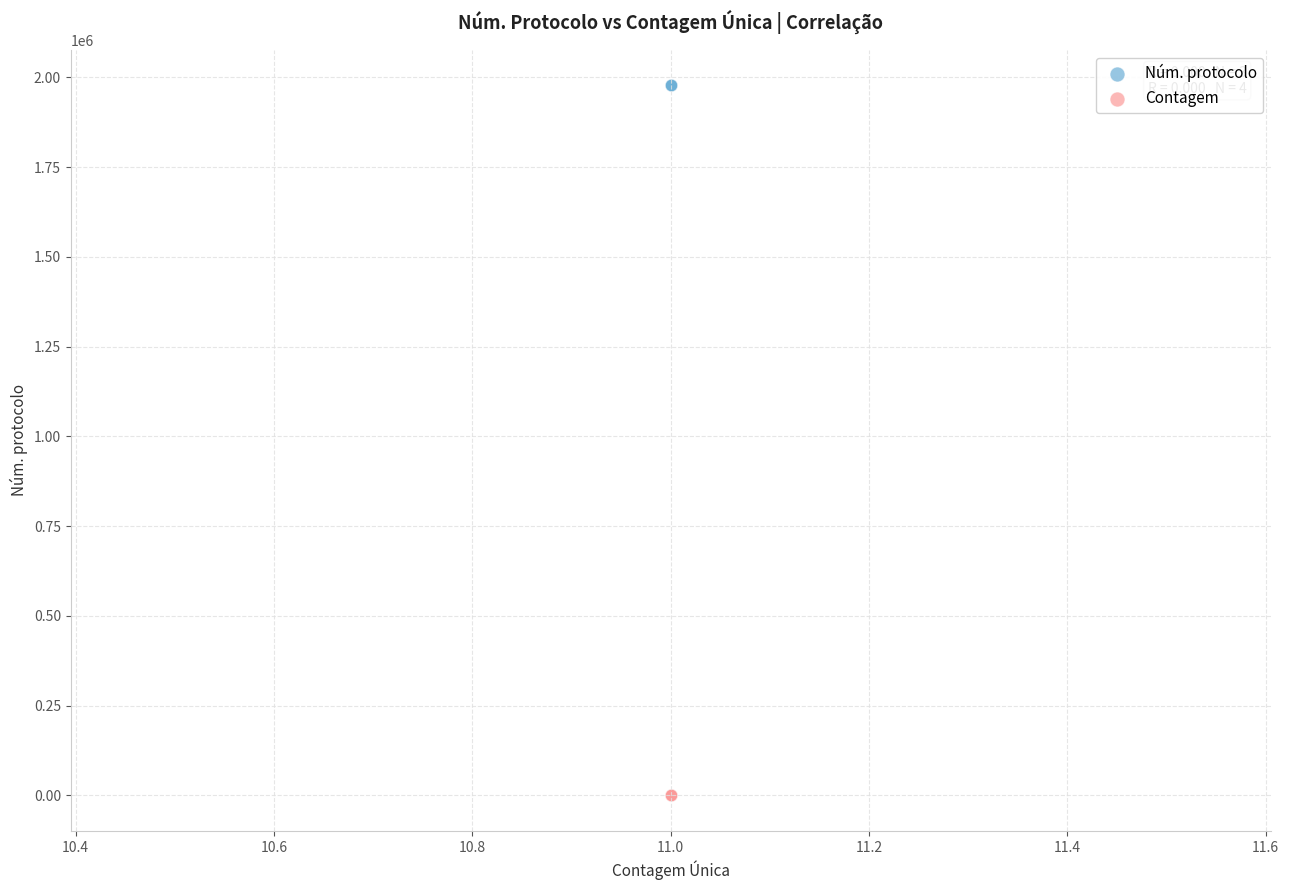

Which series contains the lowest Y value?

Contagem